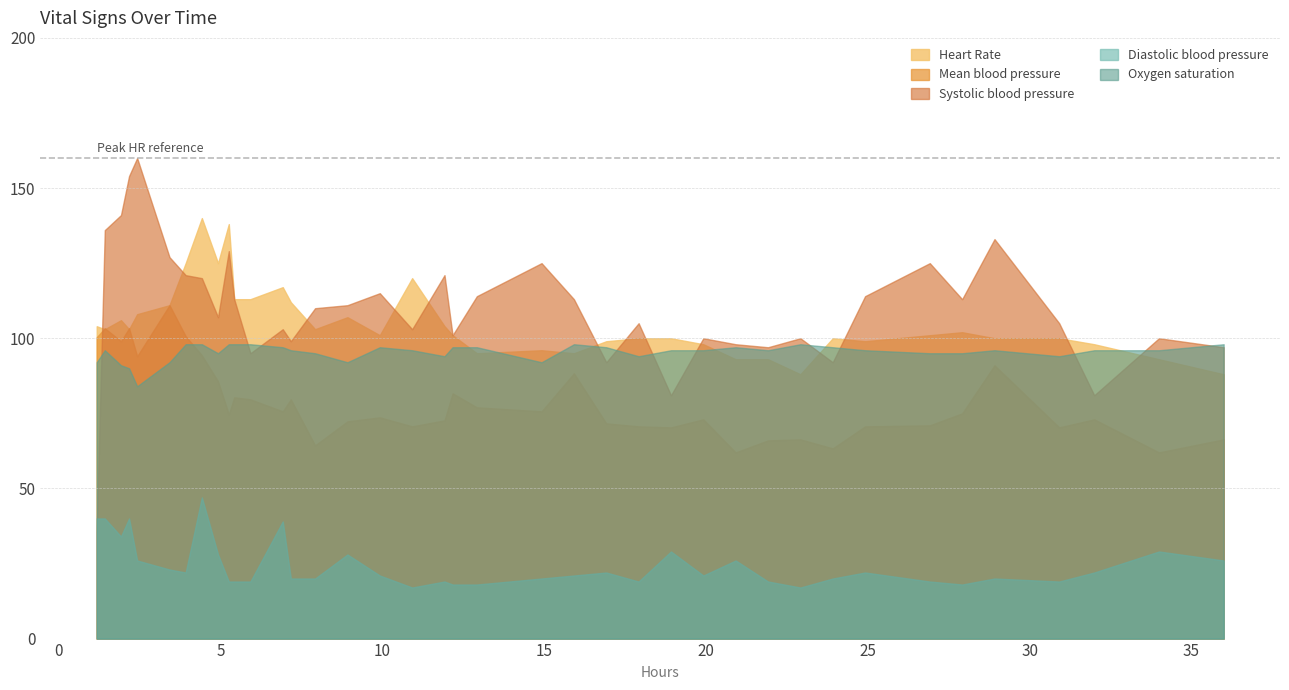

Which series has the widest spread of values?

Systolic blood pressure